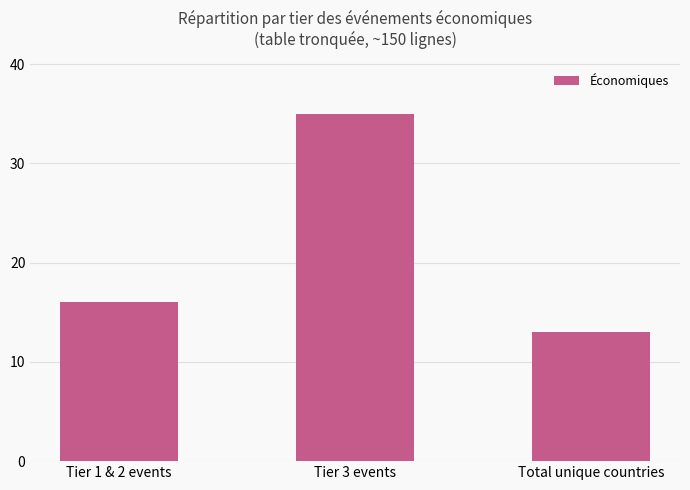

Which has a higher value, Total unique countries or Tier 3 events?

Tier 3 events